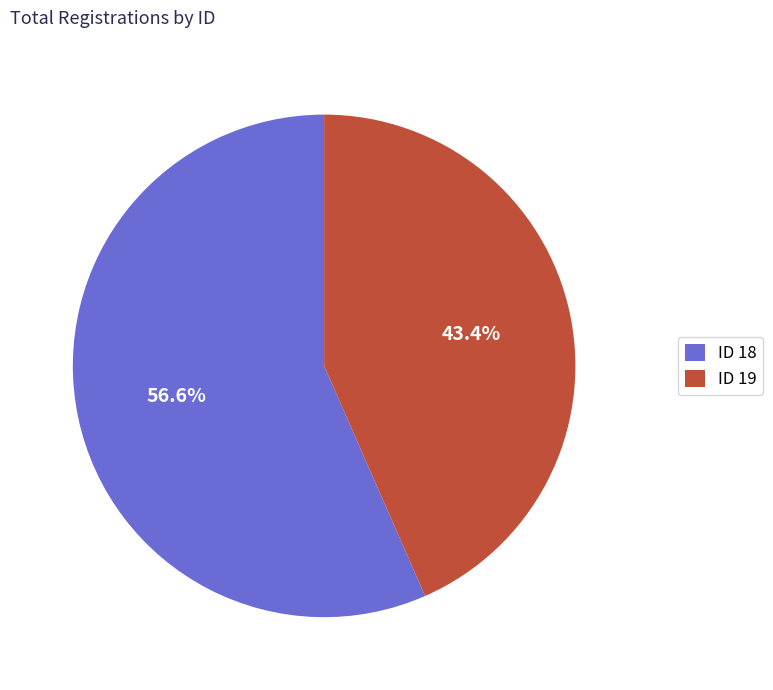

Between ID 19 and ID 18, which is larger?

ID 18